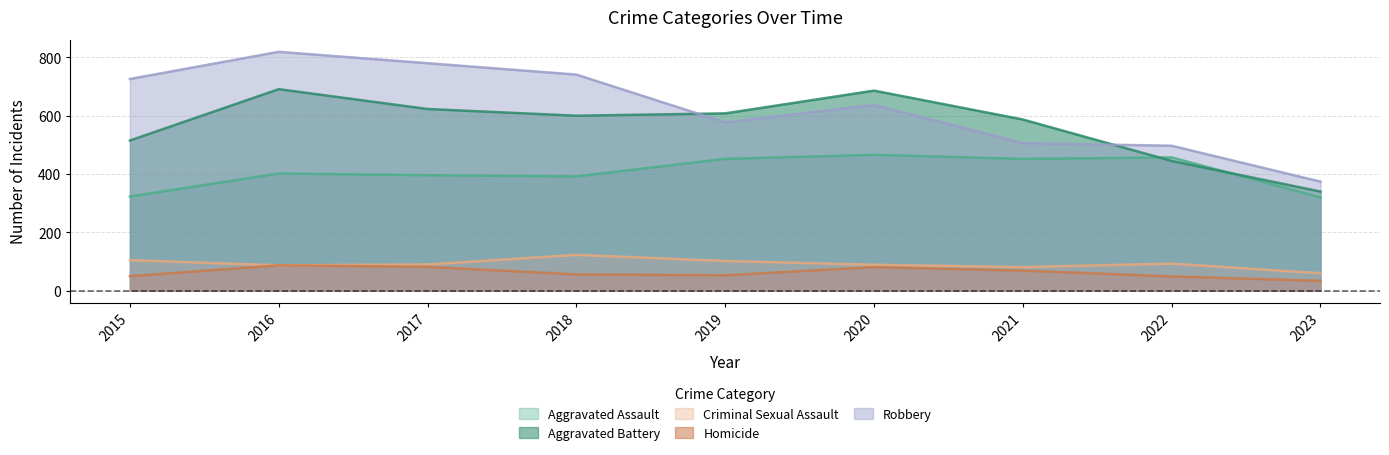

True or false: Robbery and Homicide cross at least once.

False